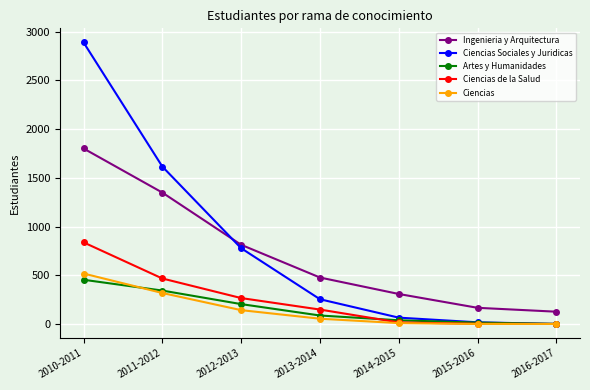

How many categories are shown in the chart?

7